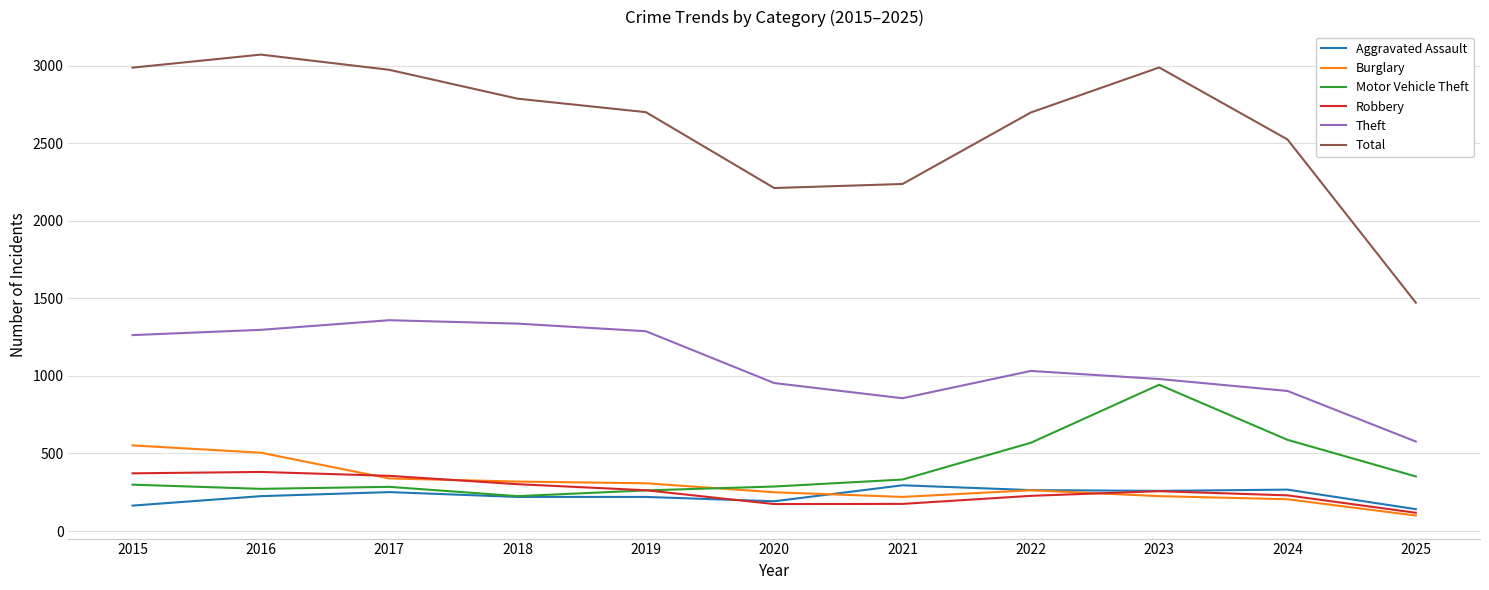

Which series has the largest range (max minus min)?

Total